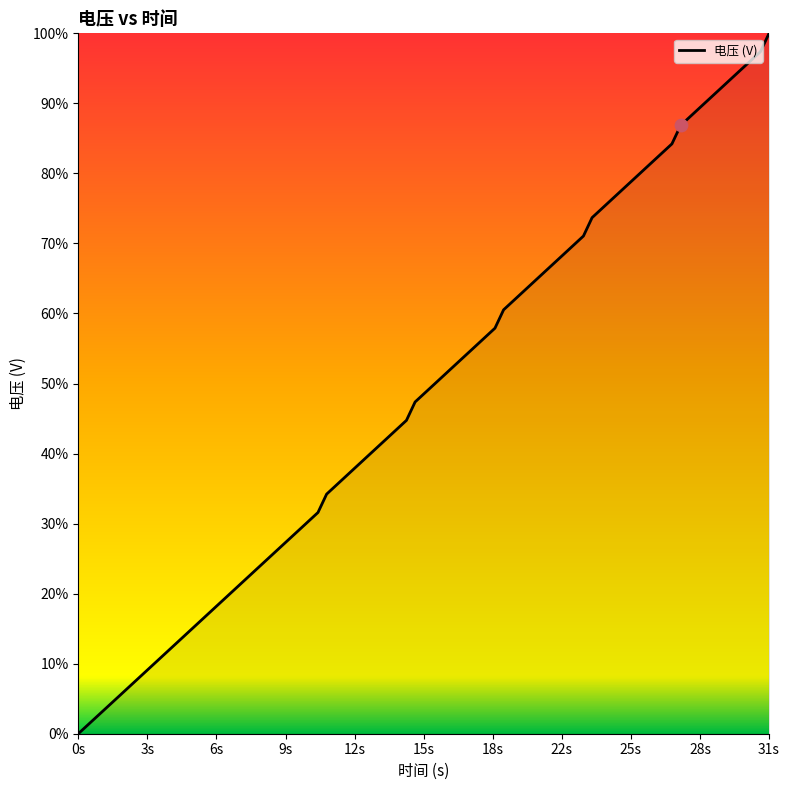

What is the greatest value displayed?

100.0